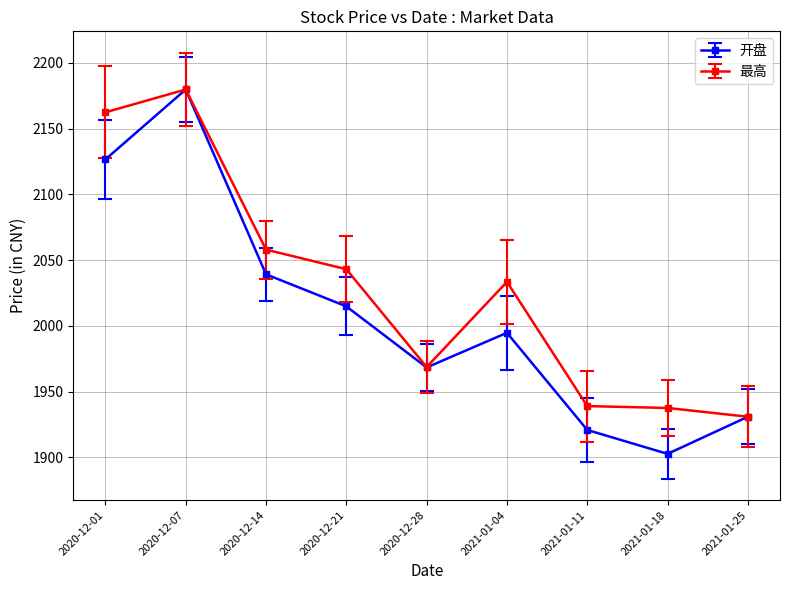

How many lines are shown in the chart?

2